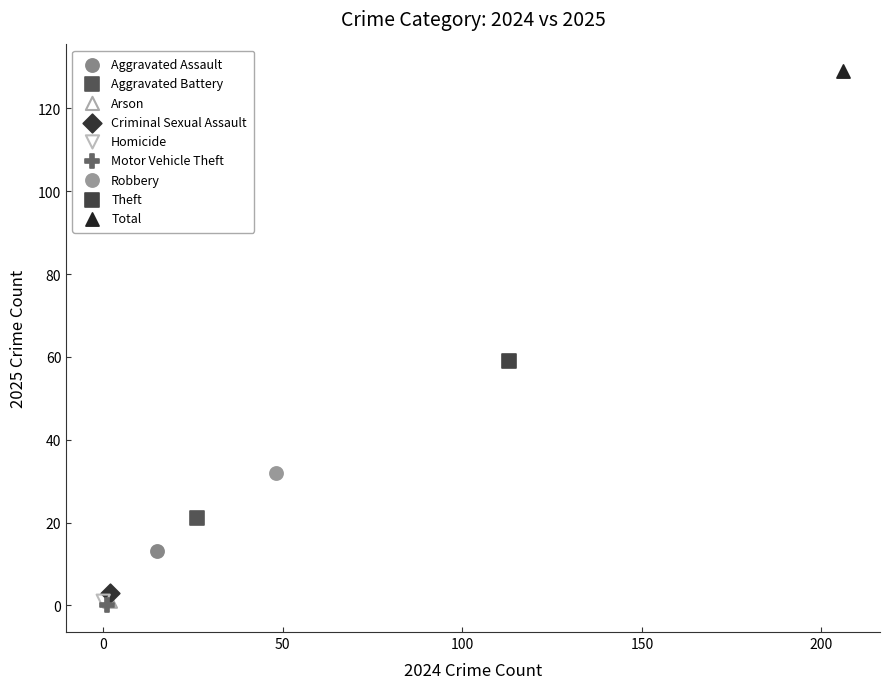

What are all the series names shown in the legend?

Aggravated Assault, Aggravated Battery, Arson, Criminal Sexual Assault, Homicide, Motor Vehicle Theft, Robbery, Theft, Total